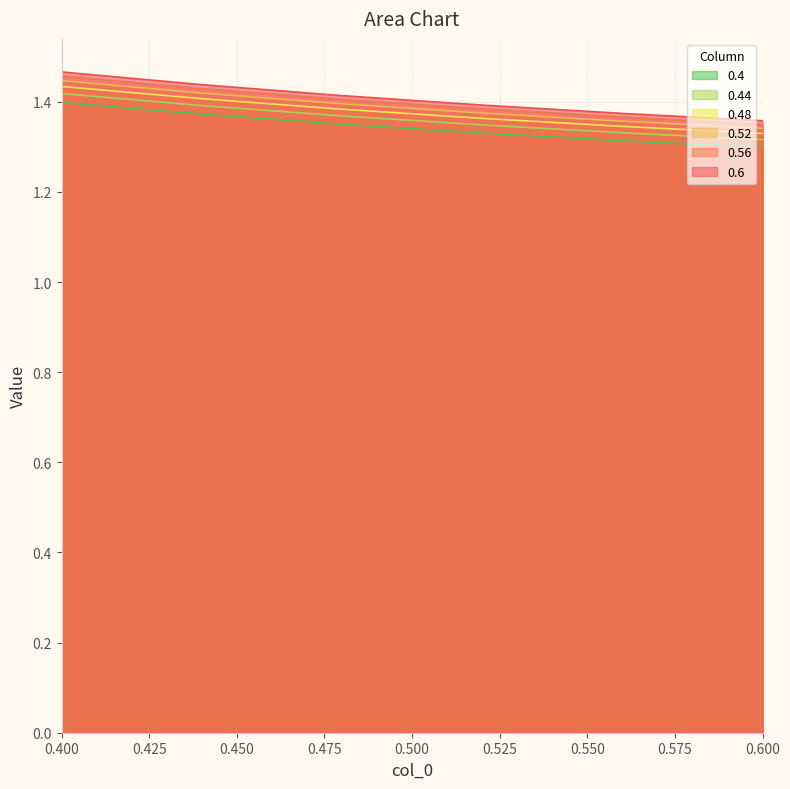

What is the value of the 0.56 point at the 3rd from the left?

1.4